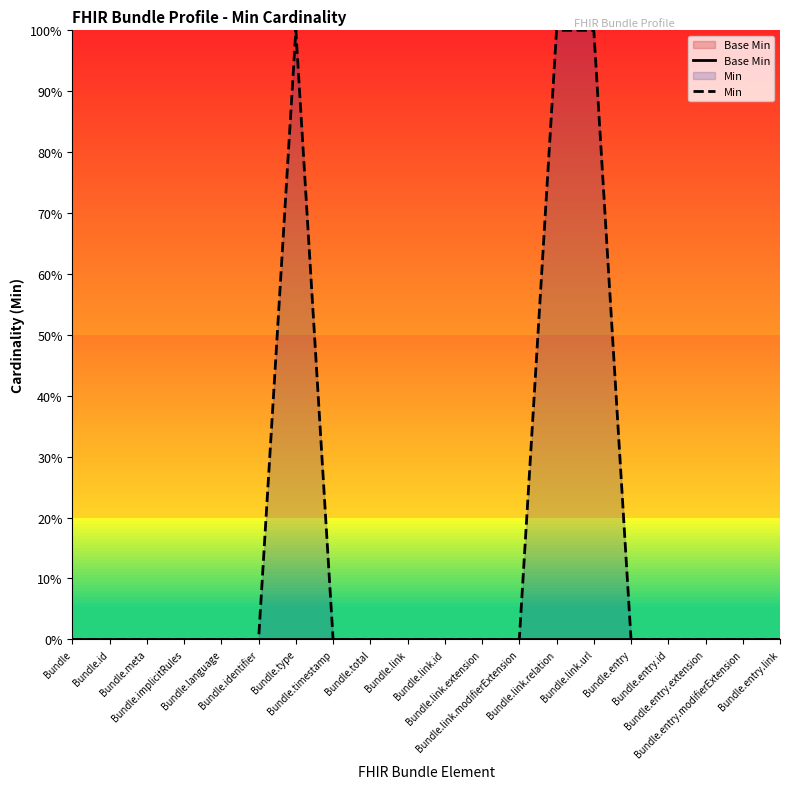

Reading left to right, extract all data points from this chart.

Base Min: 0	0	0	0	0	0	0	0	0	0	0	0	0	0	0	0	0	0	0	0
Min: 0	0	0	0	0	0	1	0	0	0	0	0	0	1	1	0	0	0	0	0